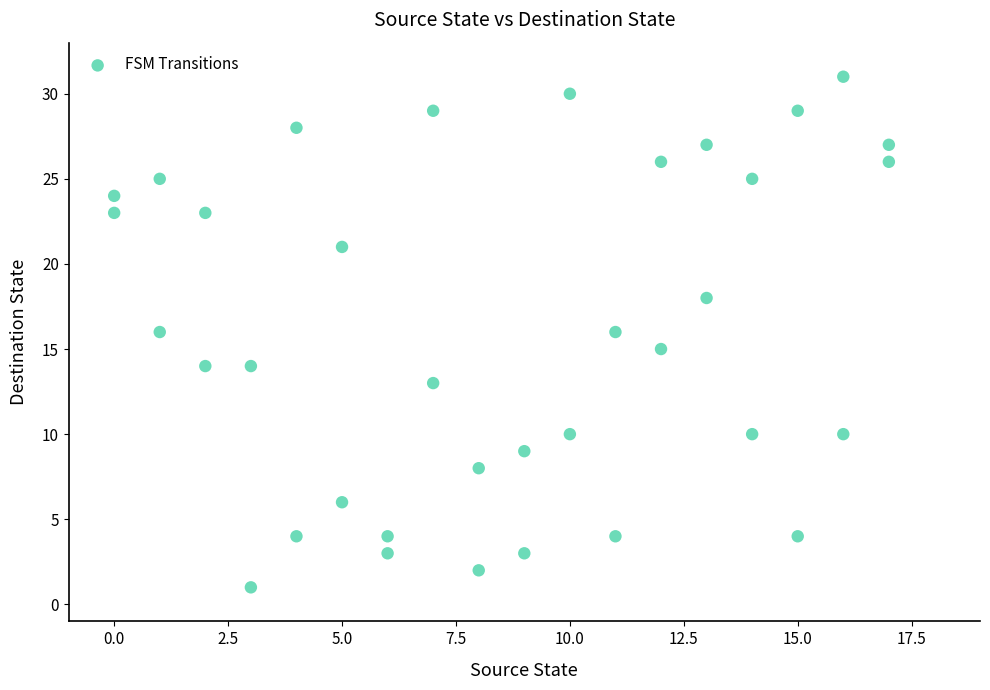

What is the range of X values (max minus min)?

17